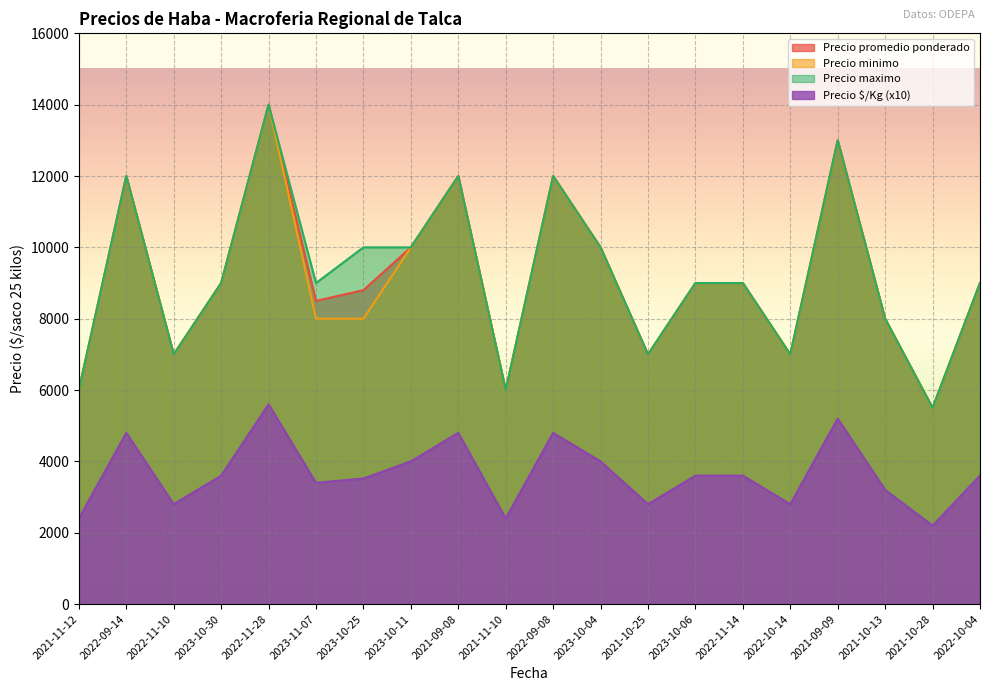

In Precio $/Kg, how many points are higher than both neighbors (excluding endpoints)?

5